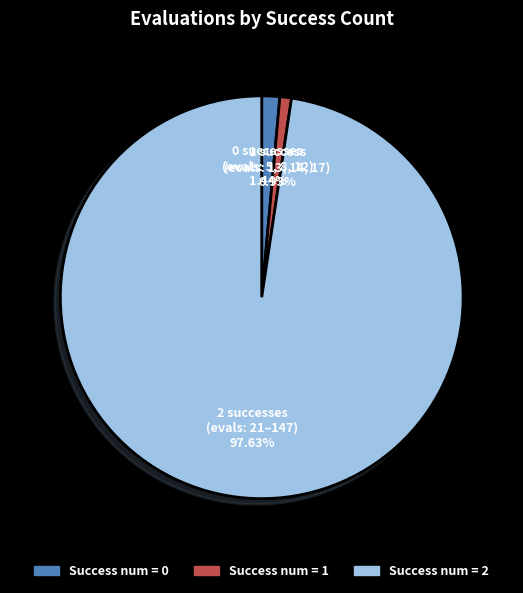

Does any single category account for the majority?

Yes